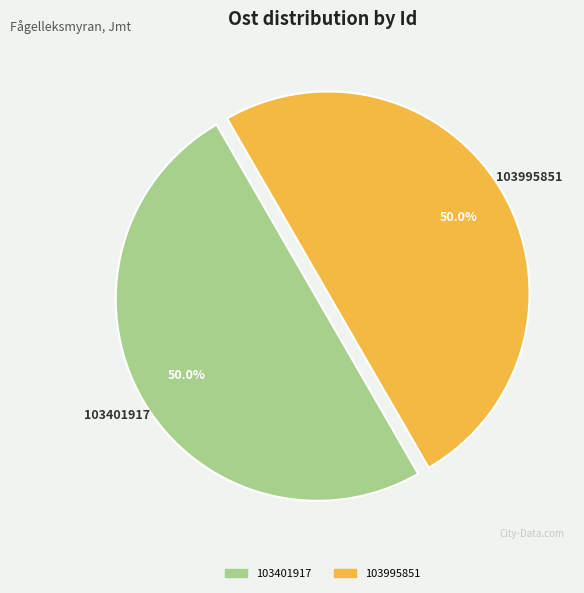

Is it true that 103401917 is 60% of the pie?

False